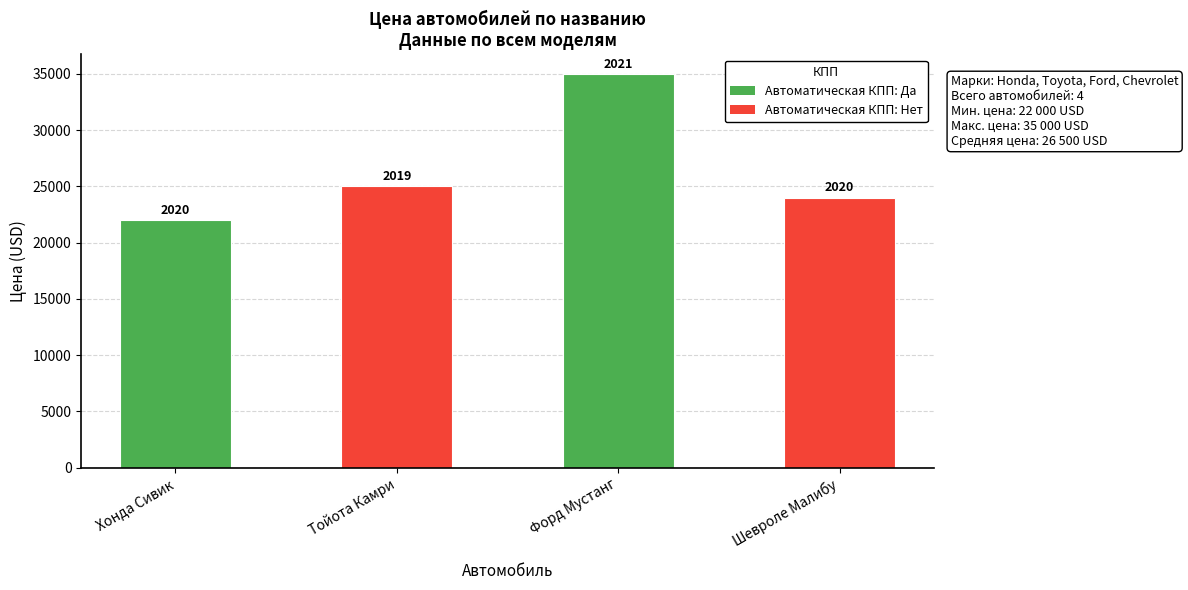

How many bars are there in total?

4